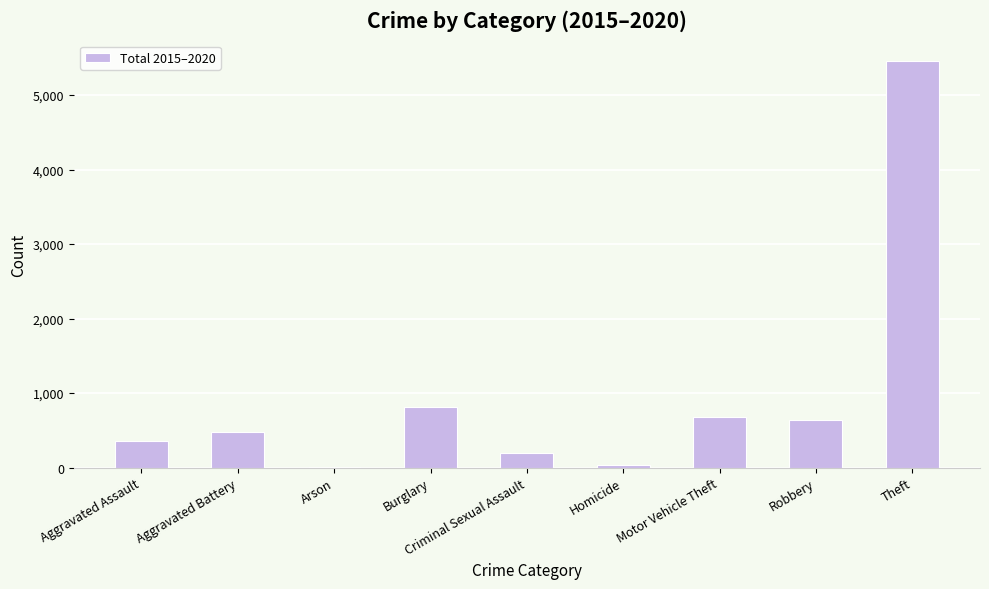

What is the greatest value displayed?

5461